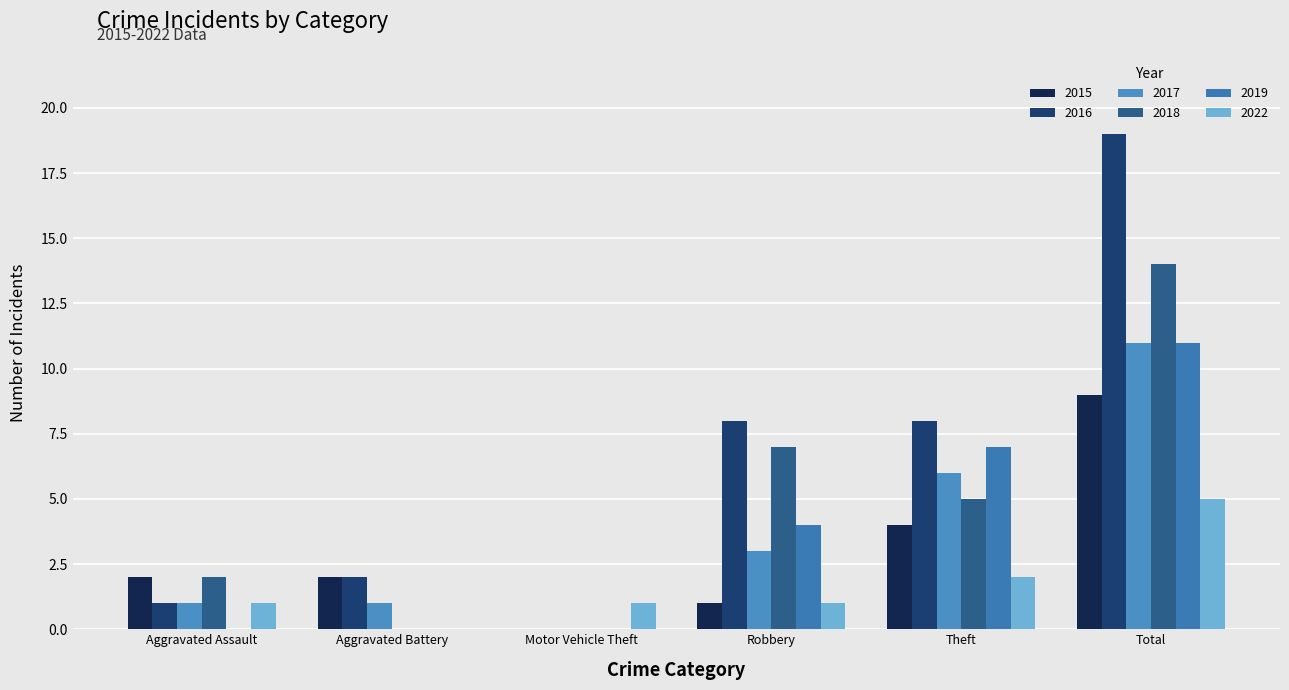

Which series has the widest spread of values?

2016